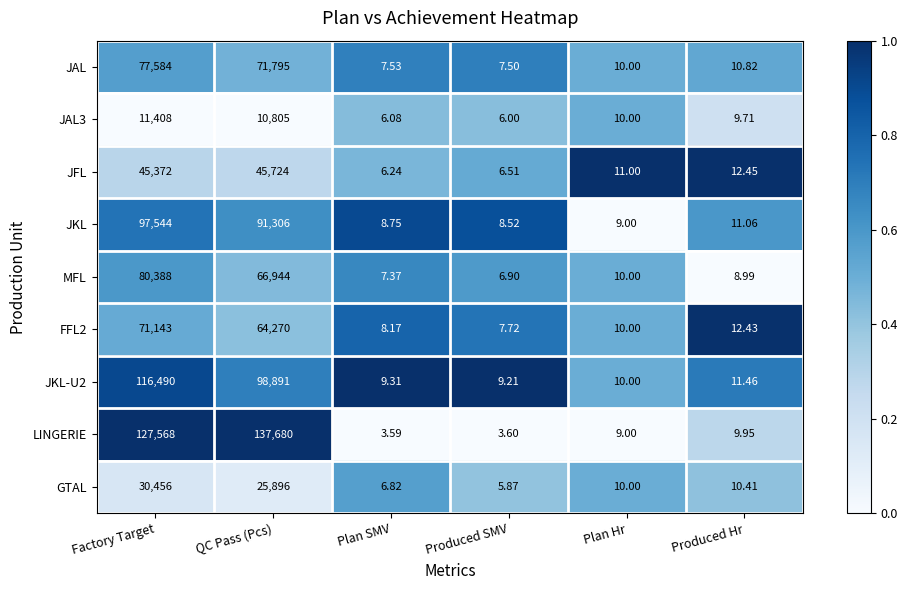

Is the value of JAL at Plan Hr greater than the value of JKL at Produced Hr?

No